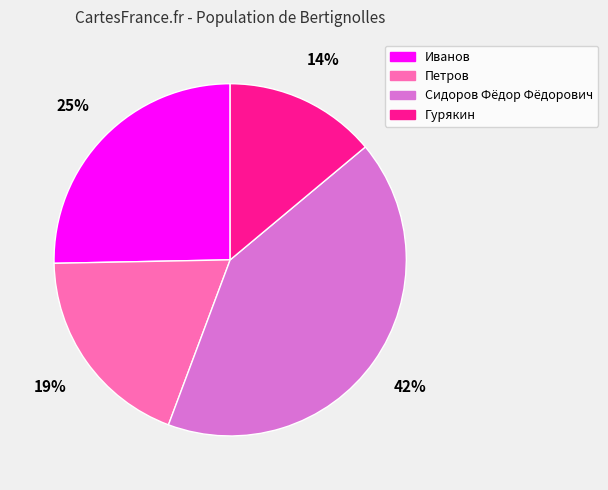

To the nearest percent, what percentage of the pie is Иванов?

25%